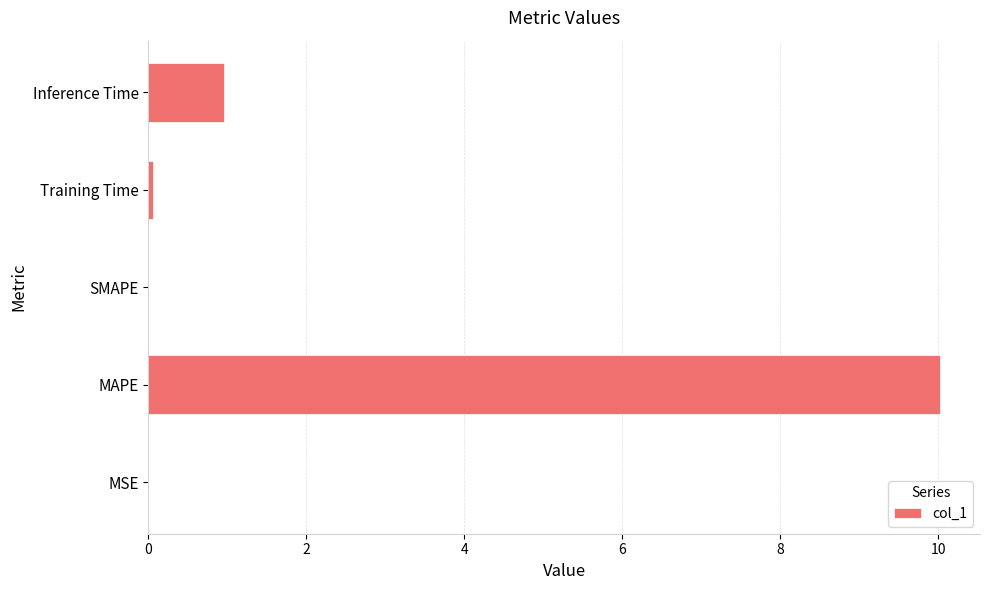

Where is the data nearest to the value 5?

Inference Time